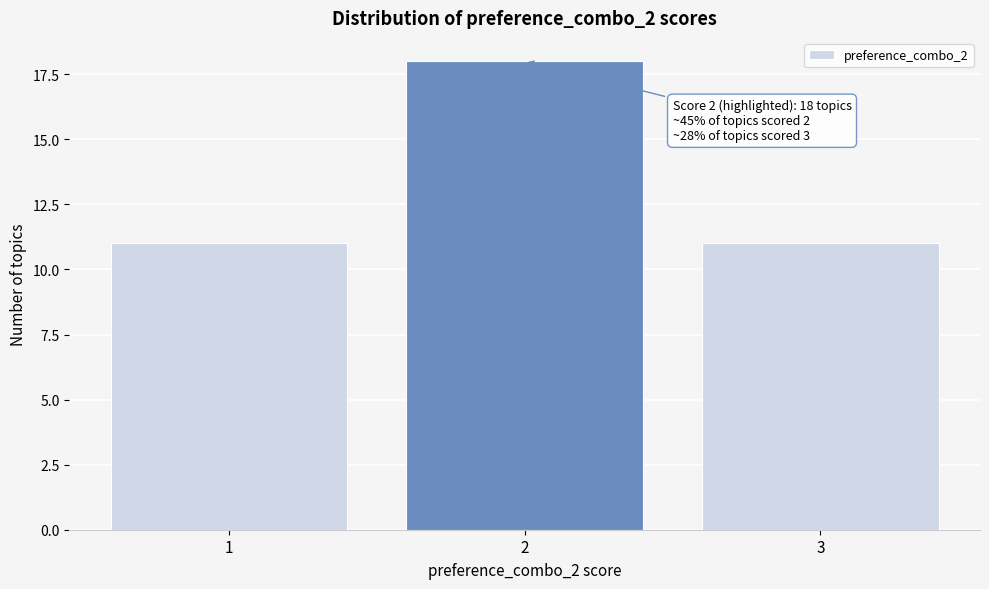

Reading left to right, list all the values displayed in this chart.

1=11	2=18	3=11